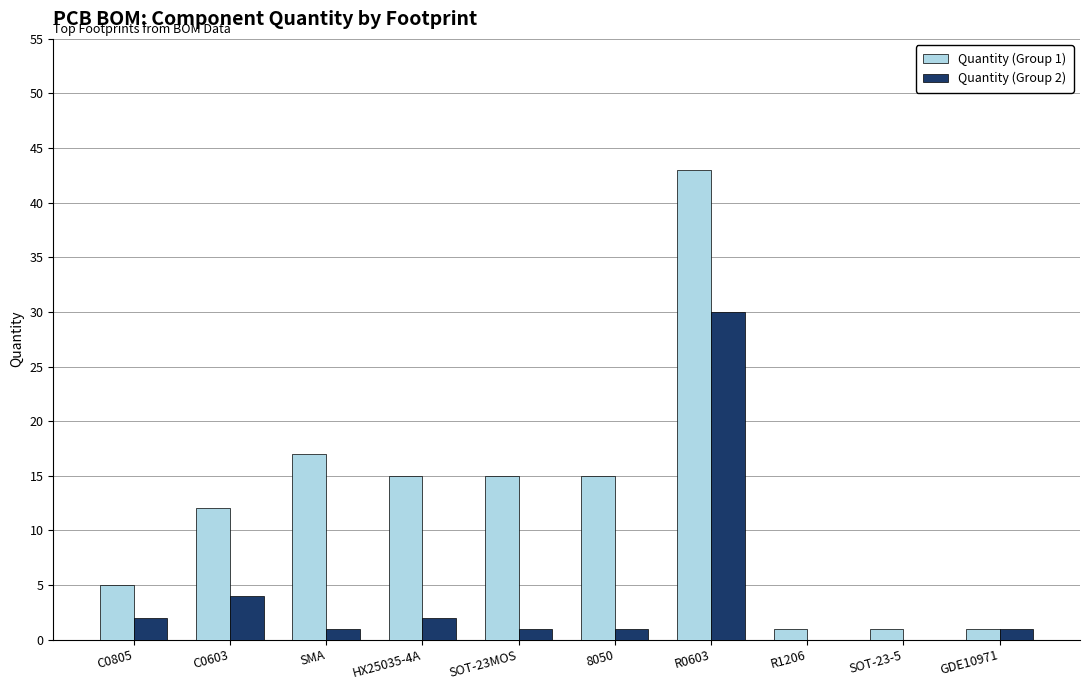

Are the bars grouped side by side (vs. stacked)?

Yes